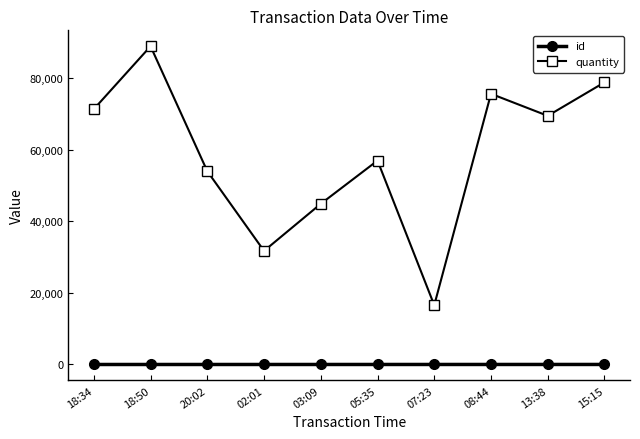

Rank the series by their average value, from lowest to highest.

id, quantity